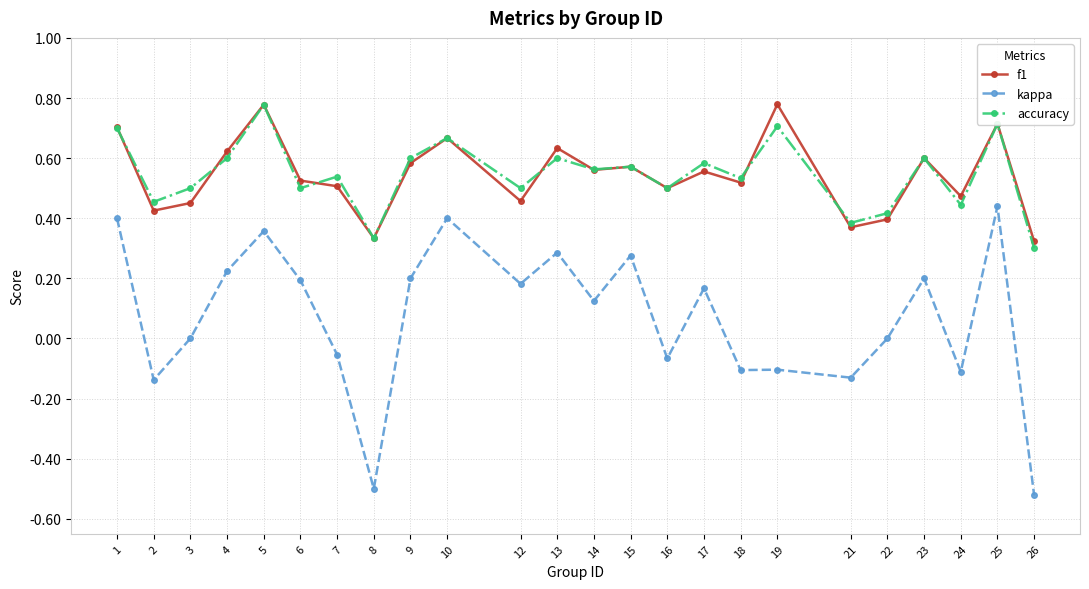

Which series has the widest spread of values?

kappa